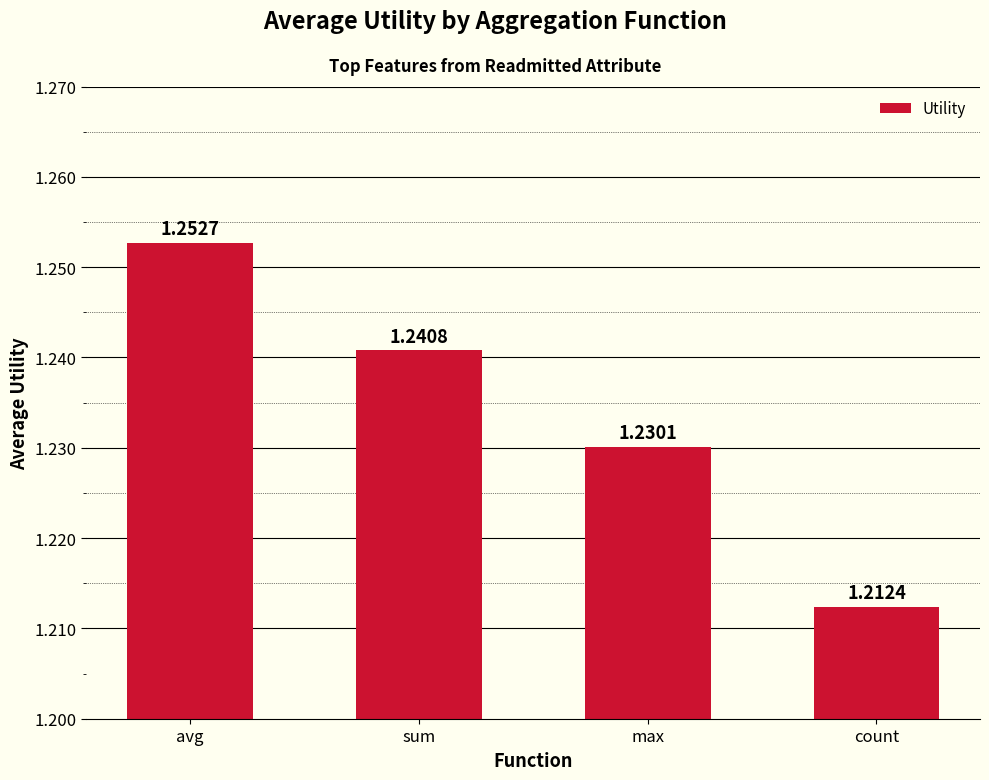

List the labels in order of value, largest first.

avg, sum, max, count